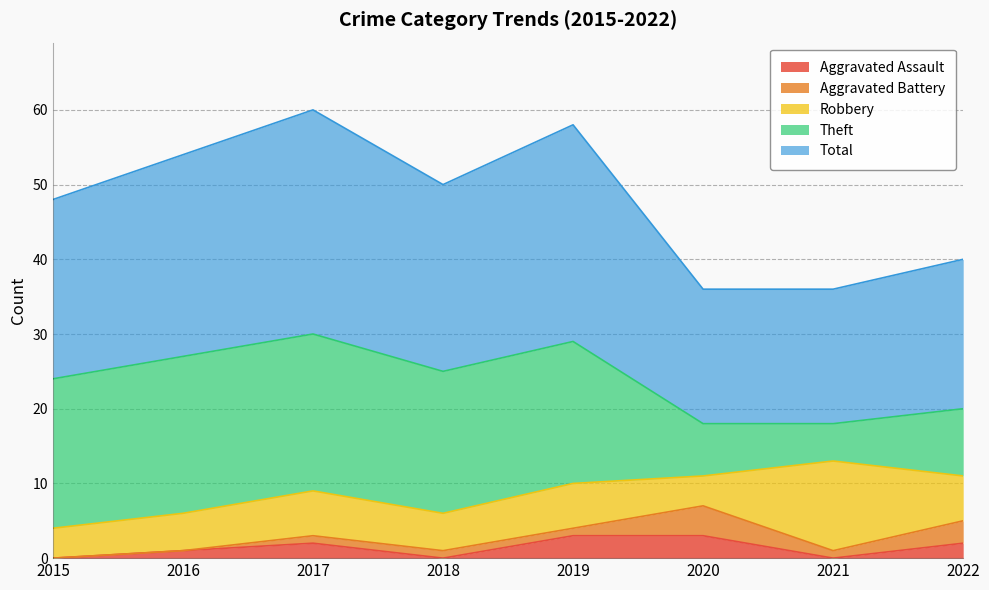

What is the difference between the Theft values at 2017 and 2021?

16